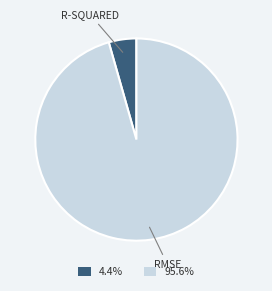

Is there a majority slice in this chart?

Yes